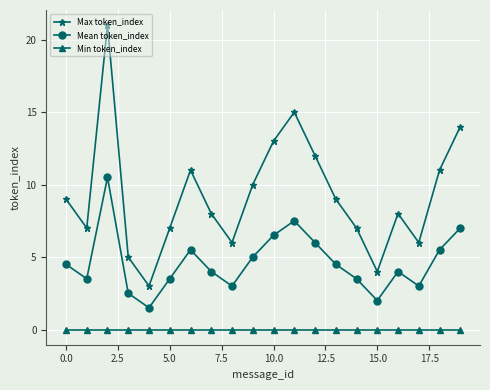

List the series in order of their overall mean, lowest first.

Min token_index, Mean token_index, Max token_index